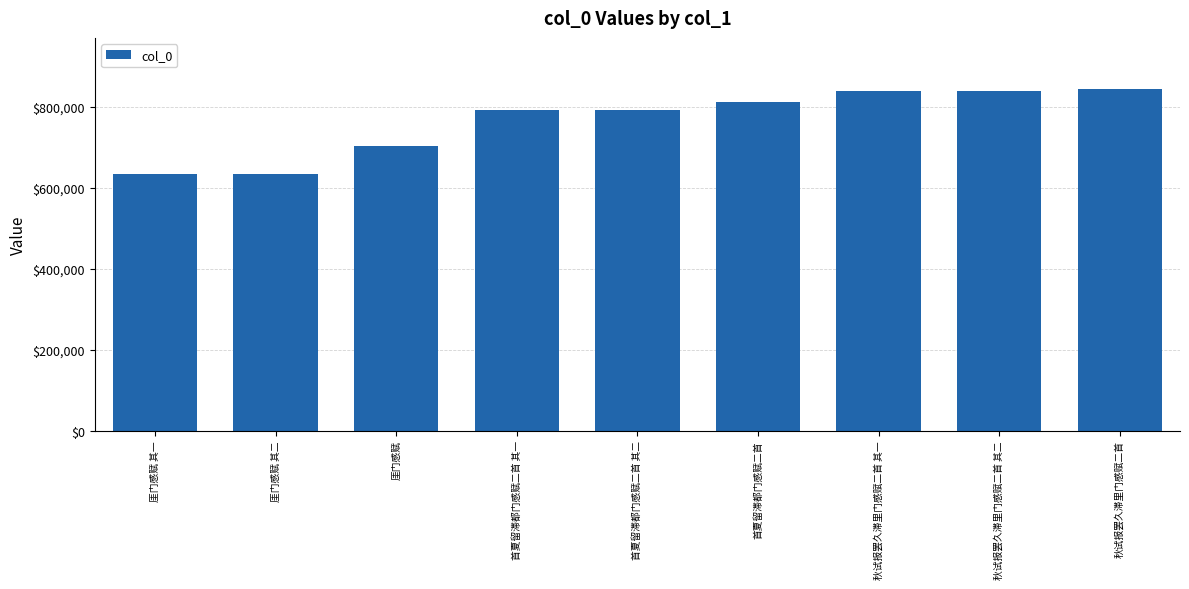

What is the ratio of the value at 厓门感赋 其一 to the value at 厓门感赋?

0.9